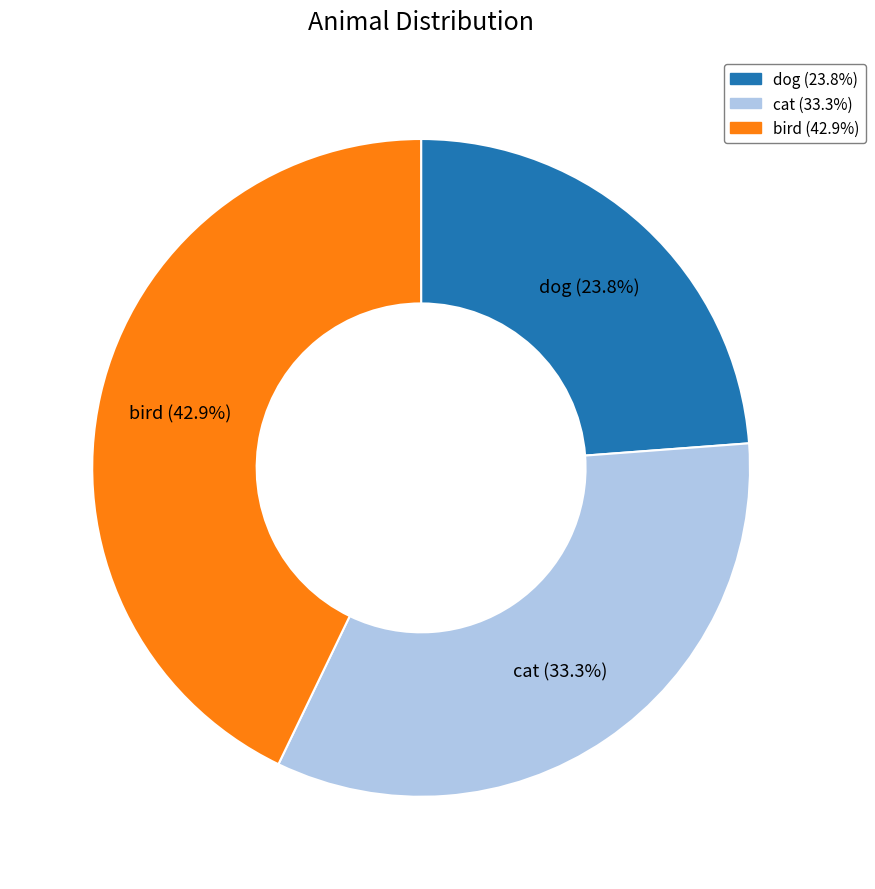

Approximately how many times larger is the value at cat compared to bird?

0.8